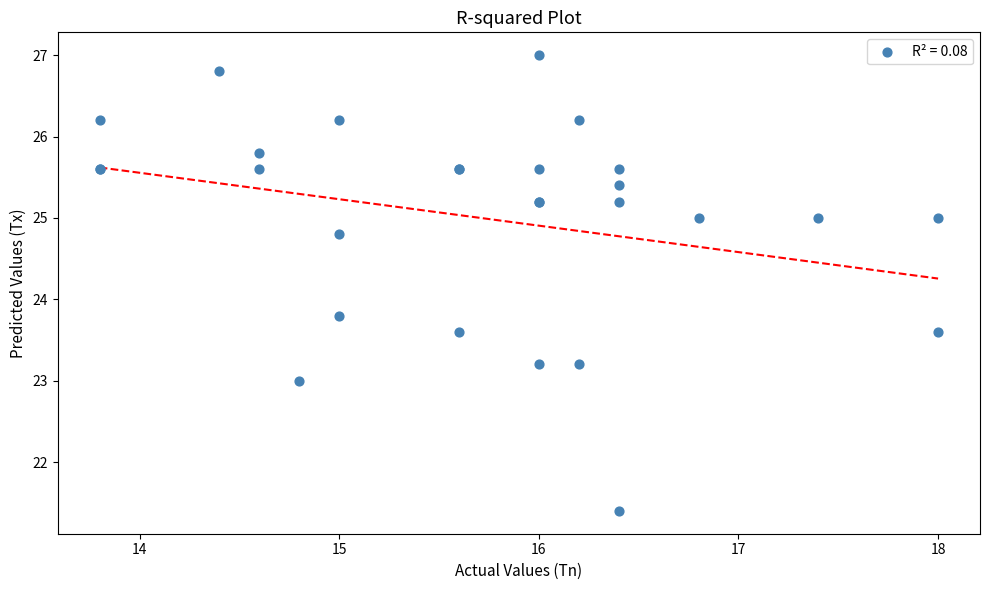

What Y value in the scatter plot is closest to 24?

23.8